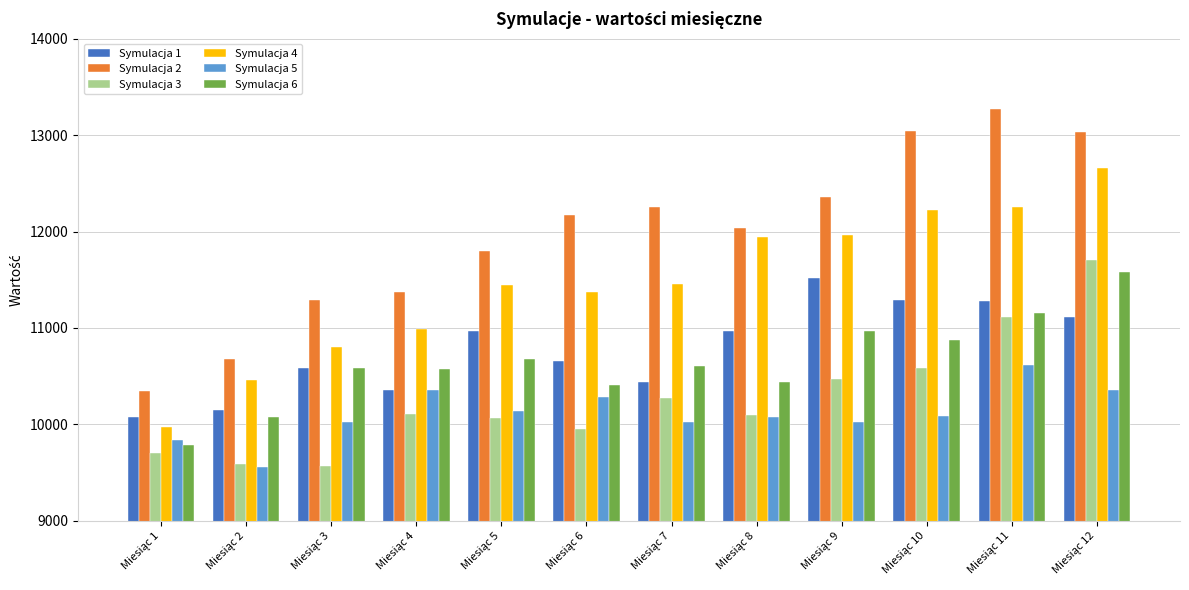

Which series has the largest total across all categories?

Symulacja 2